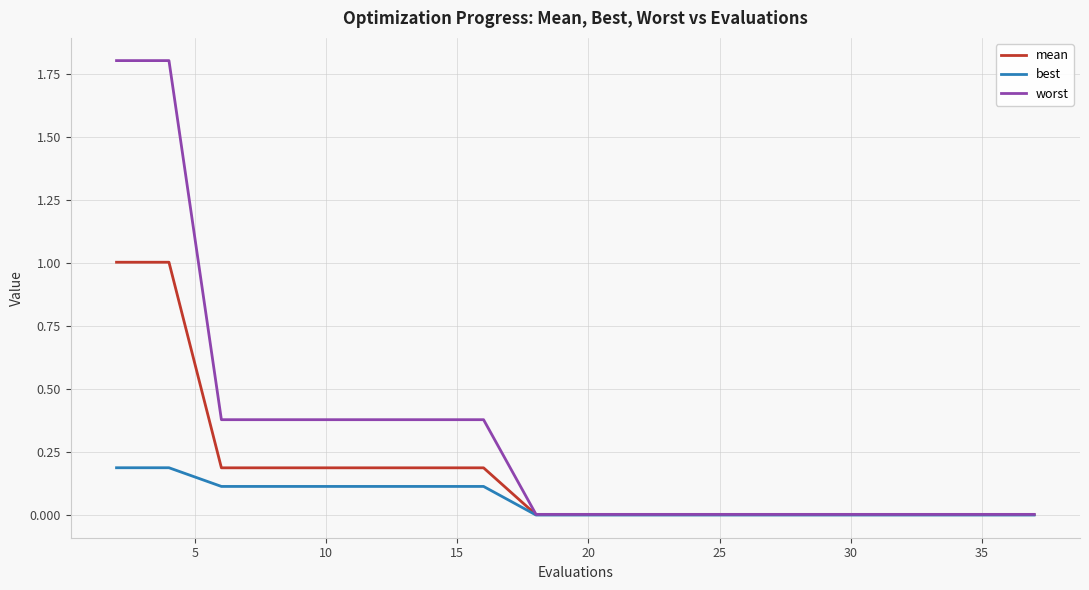

Which series has the largest range (max minus min)?

worst